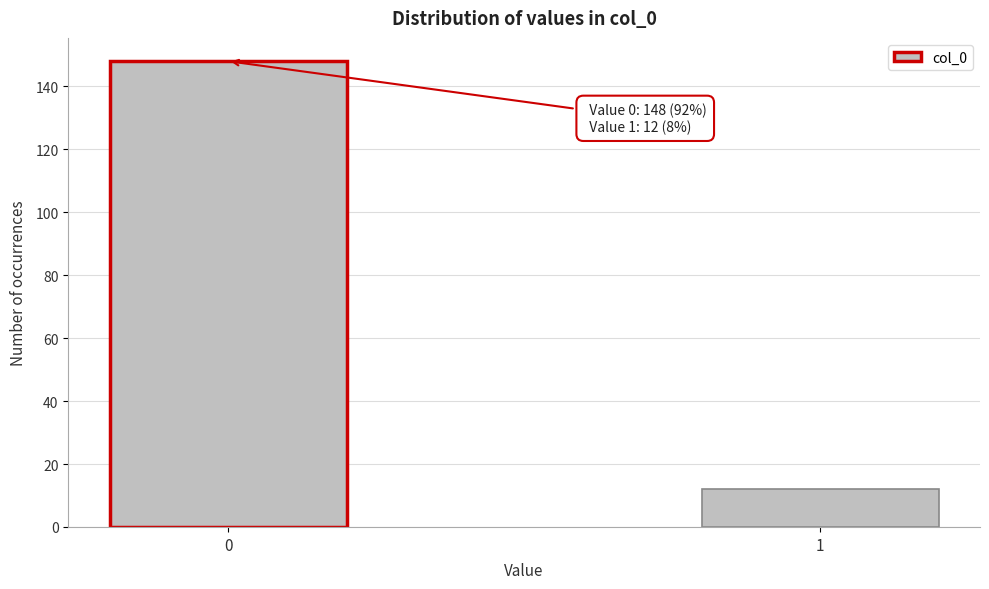

Reading left to right, transcribe all the data shown in this chart.

0=148	1=12